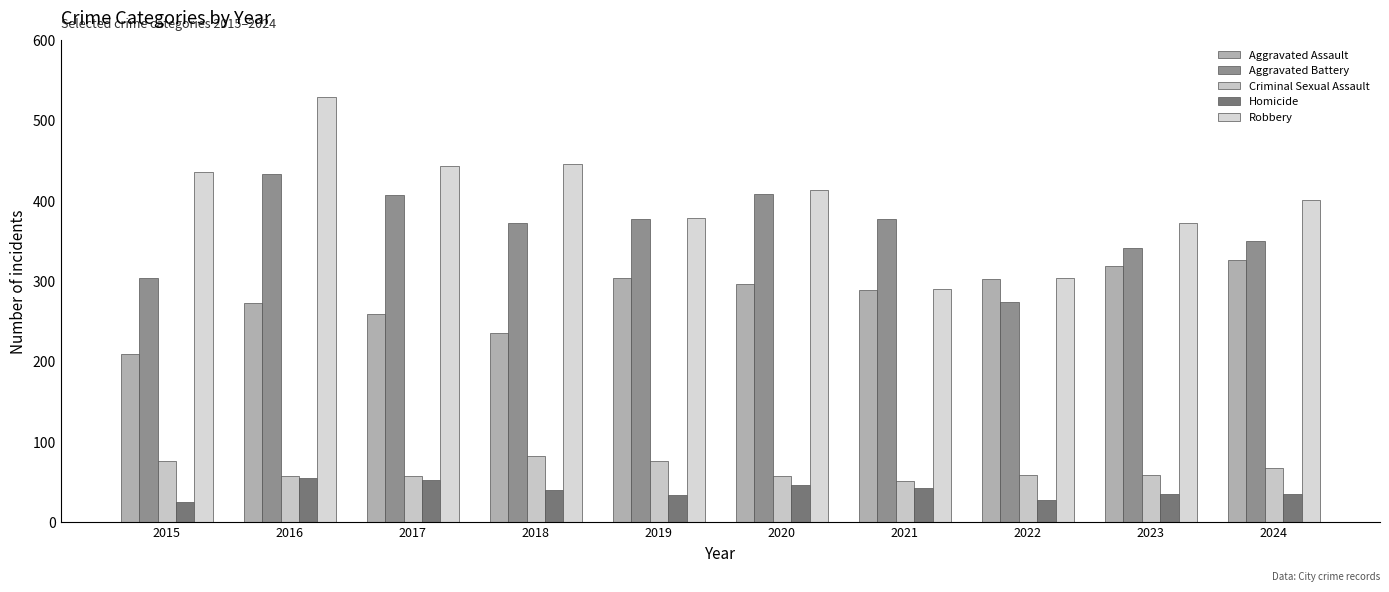

The Aggravated Battery series shows 436 at 2015. True or false?

False